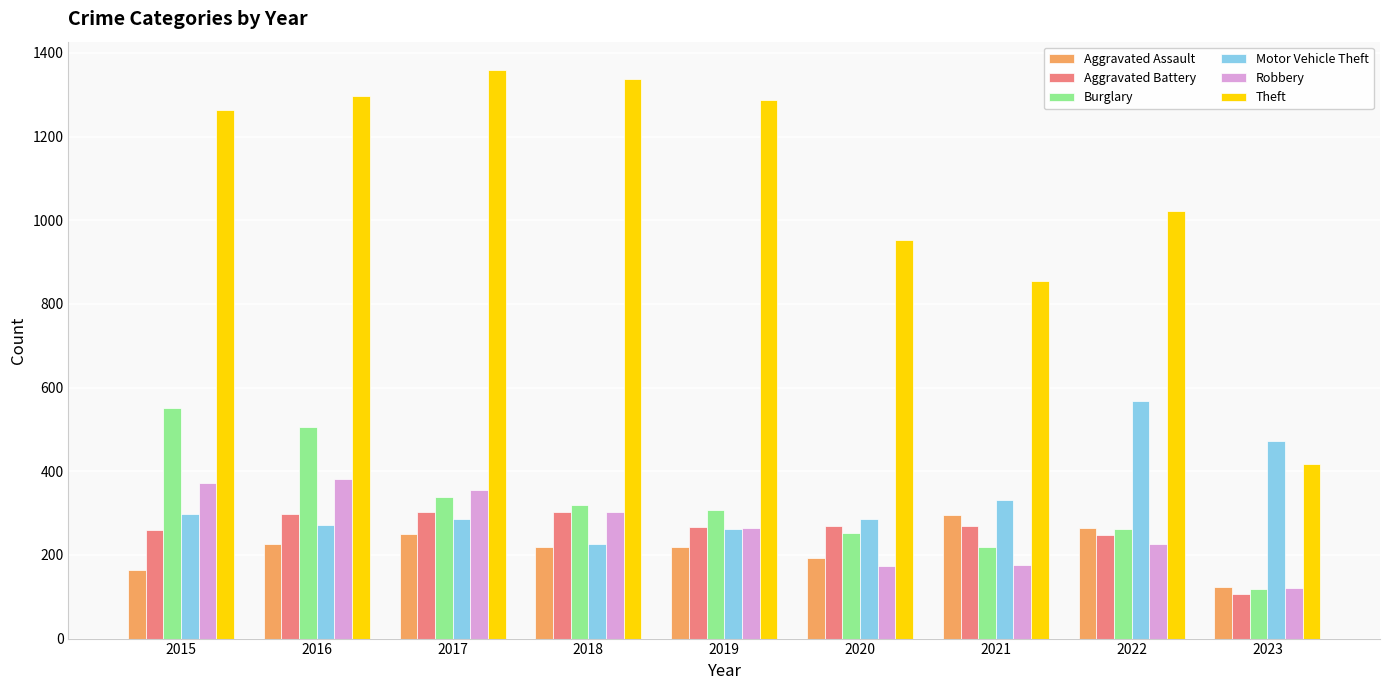

At which label does Burglary first exceed 308?

2015